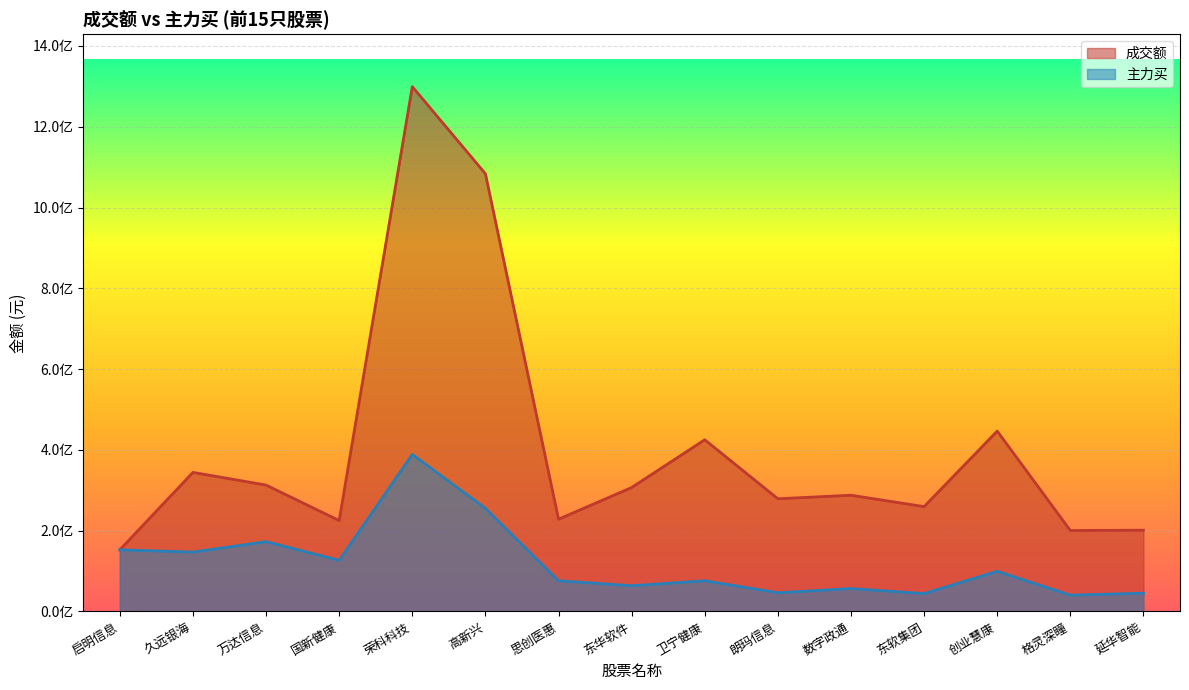

What is the label of the 4th point from the right?

东软集团